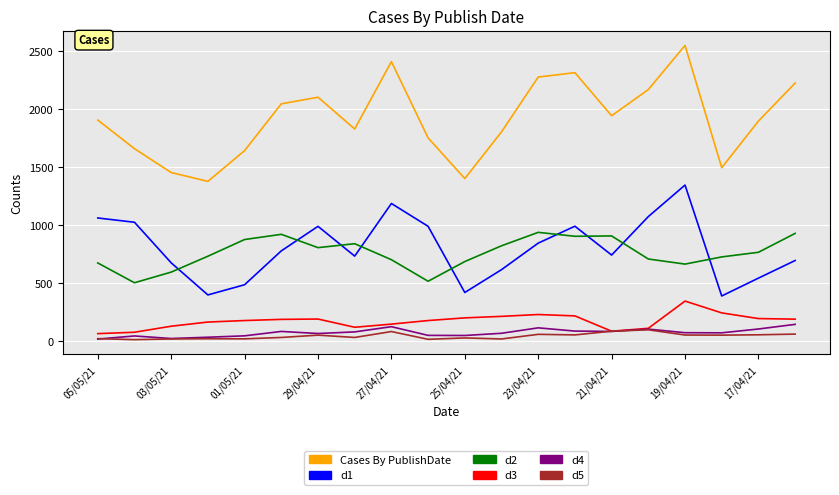

What is the smallest value displayed?

11